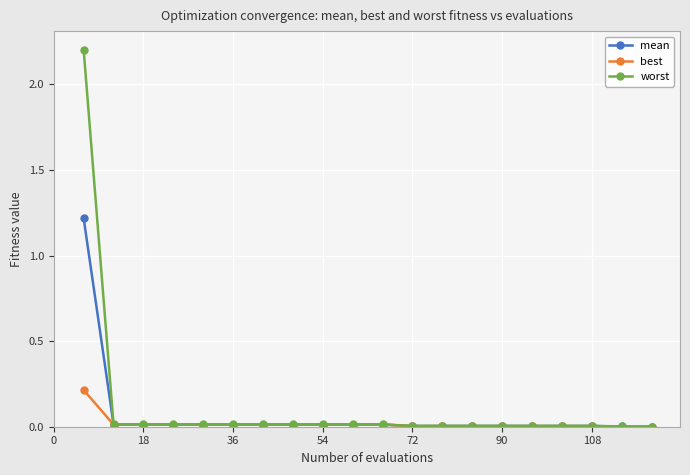

What is the maximum value shown in the chart?

2.2